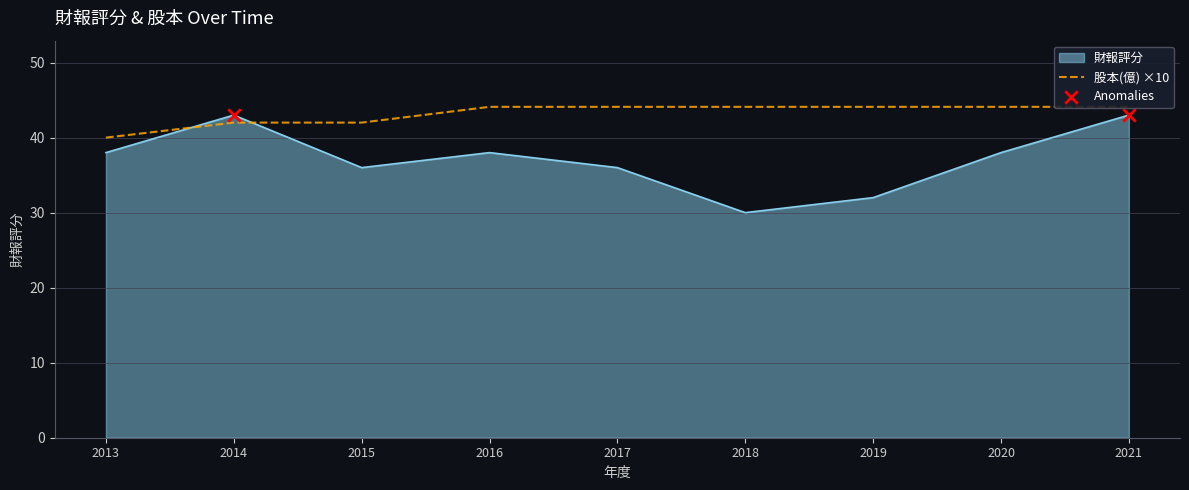

Approximately how many times larger is the value at 2016 compared to 2021?

1.0